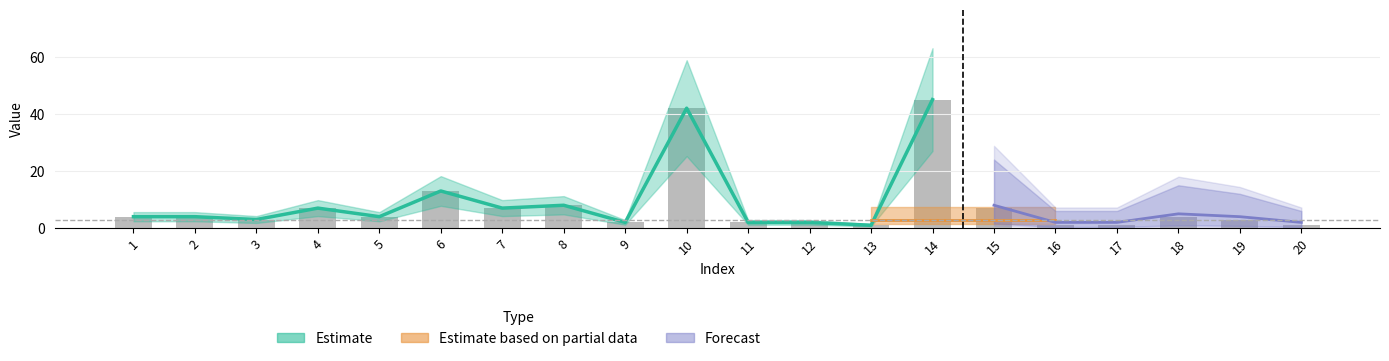

What is the maximum value shown in the chart?

45